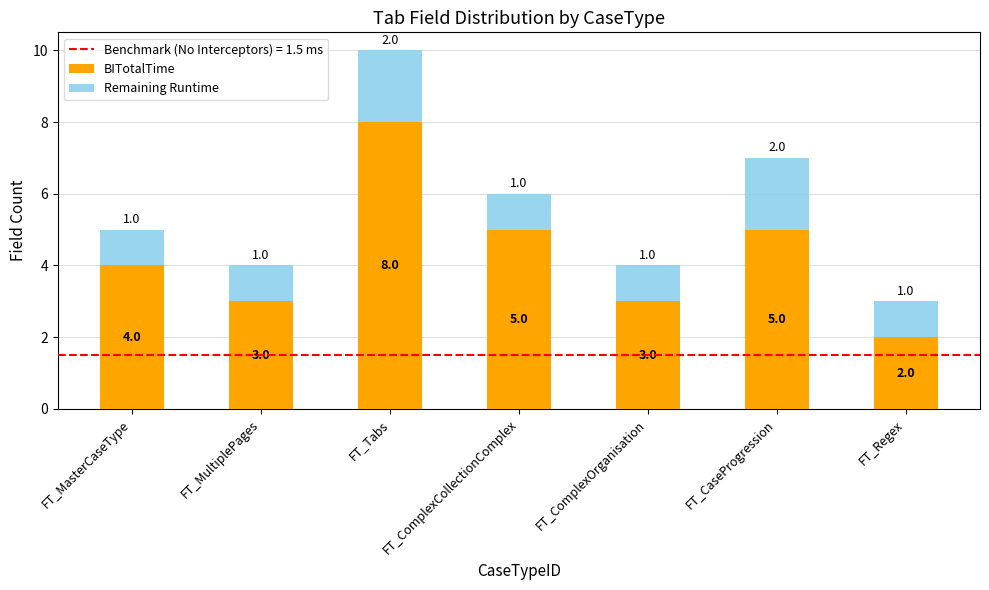

What is the total value across all series at FT_Regex?

3